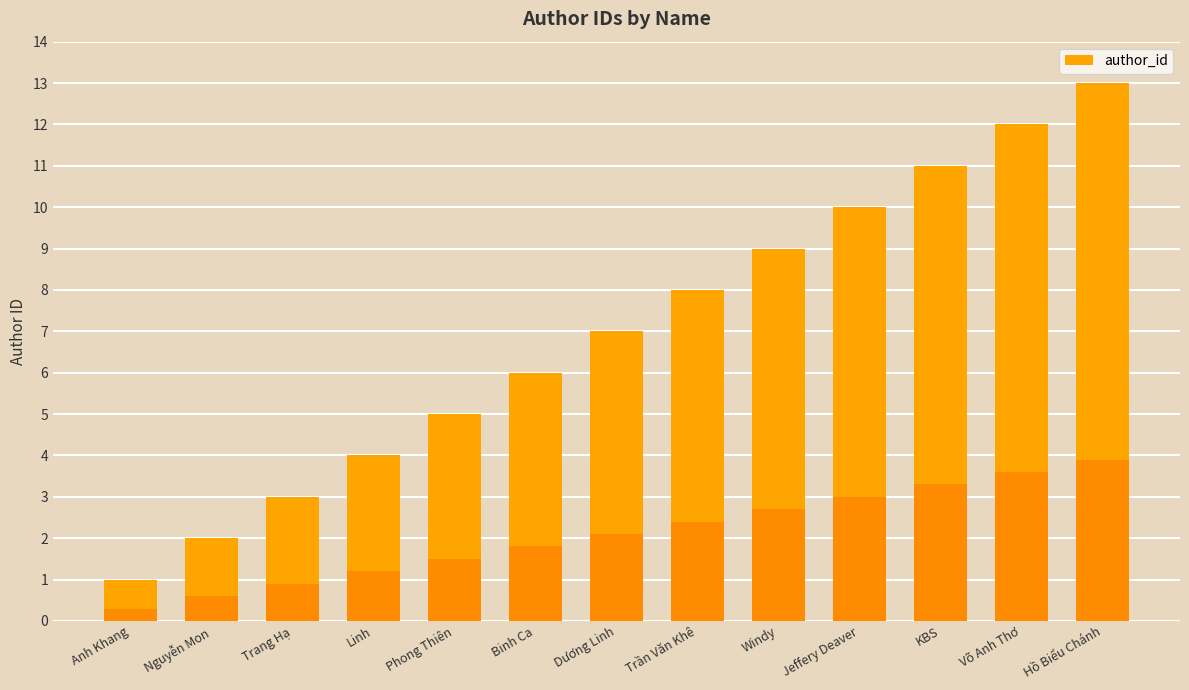

What position from the left is Windy?

9